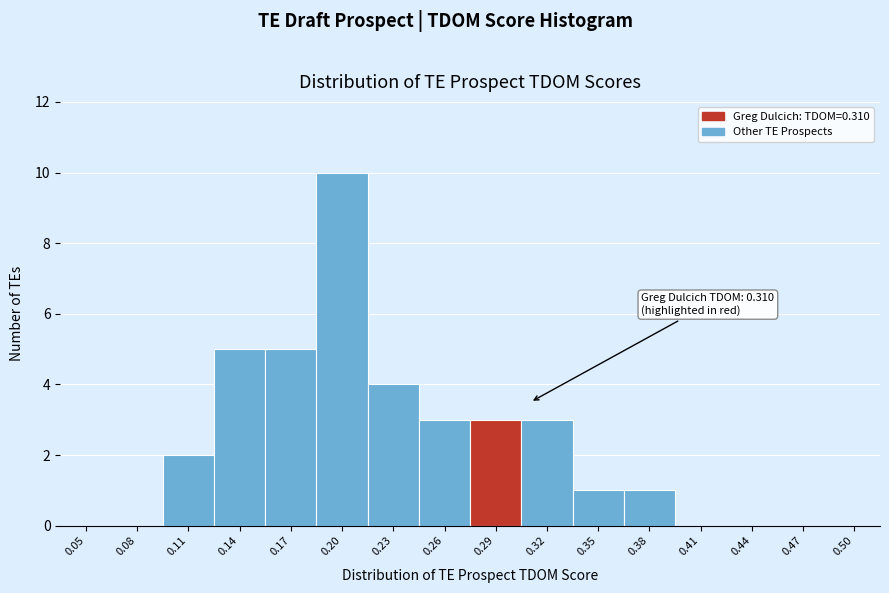

Reading left to right, what are all the values shown in this chart?

0.05=0	0.08=0	0.11=2	0.14=5	0.17=5	0.20=10	0.23=4	0.26=3	0.29=3	0.32=3	0.35=1	0.38=1	0.41=0	0.44=0	0.47=0	0.50=0